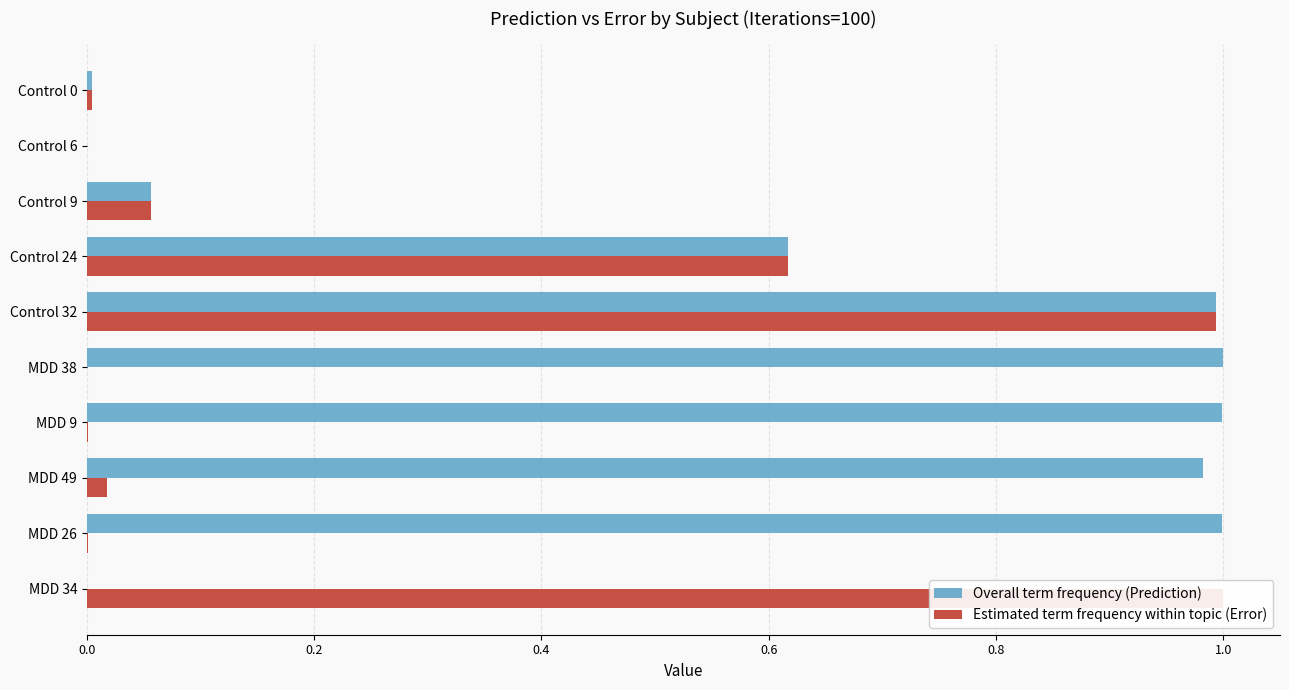

At how many categories does at least one series exceed 0?

10